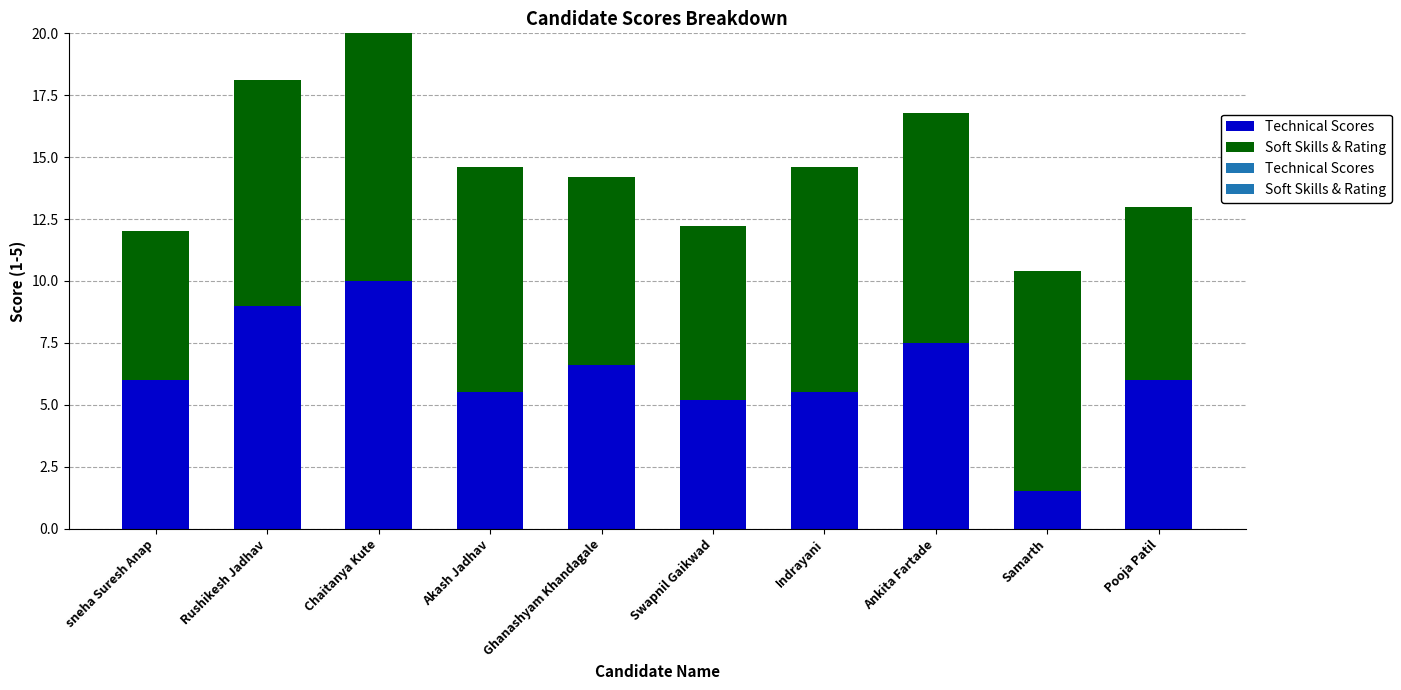

Which category has the lowest value in the Soft Skills & Rating series?

sneha Suresh Anap